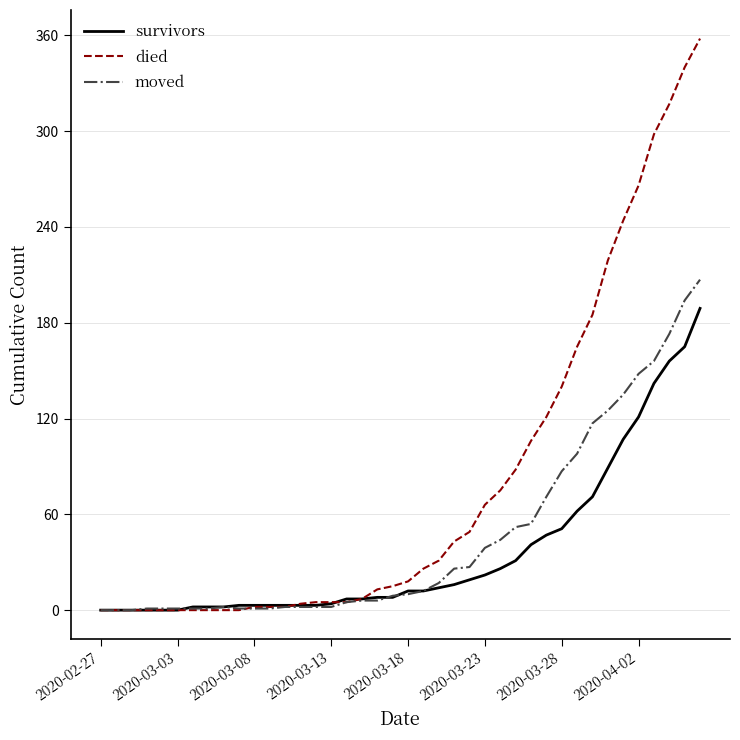

What is the highest value of the died series?

358